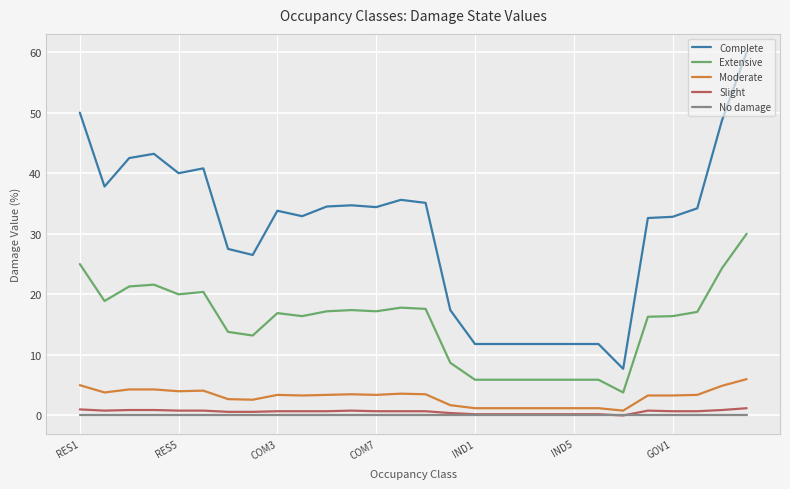

True or false: No damage and Complete intersect in this chart.

False